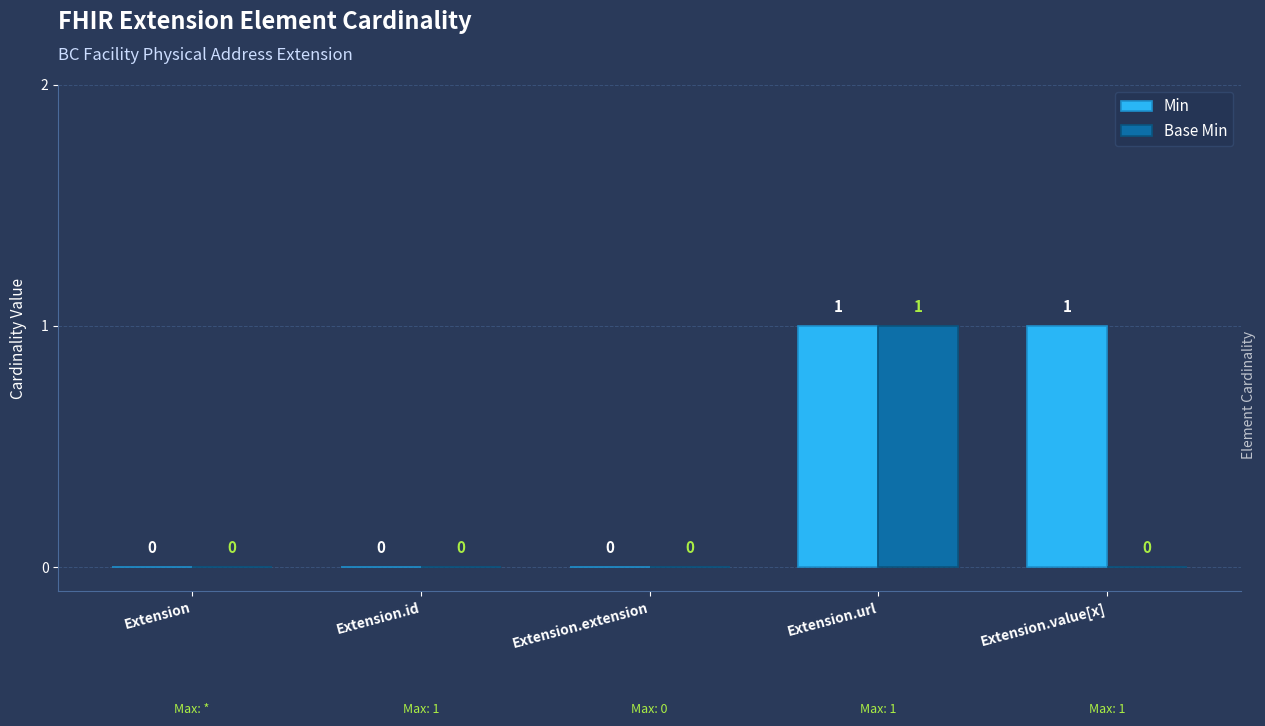

Which series has the largest total across all categories?

Min